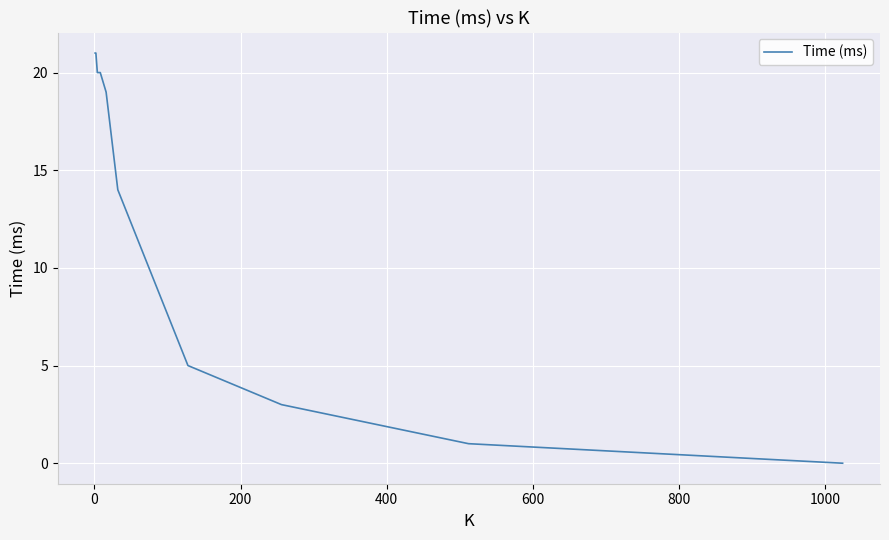

How many positive values are there?

10